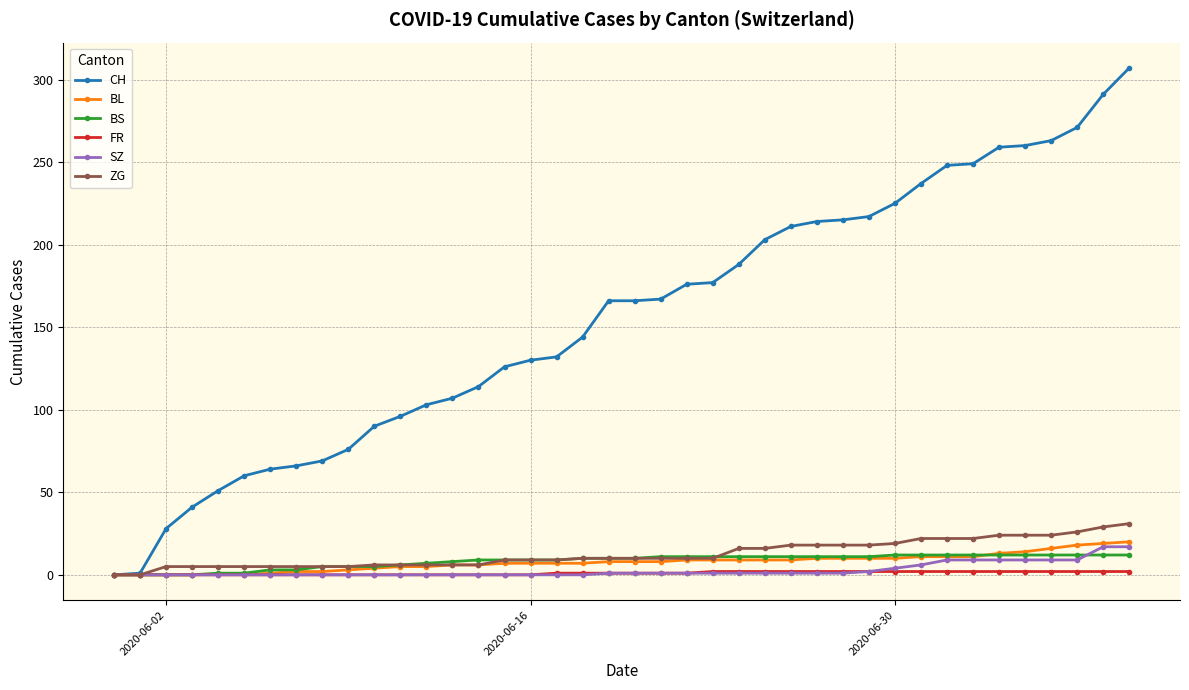

What is the maximum value for SZ?

17